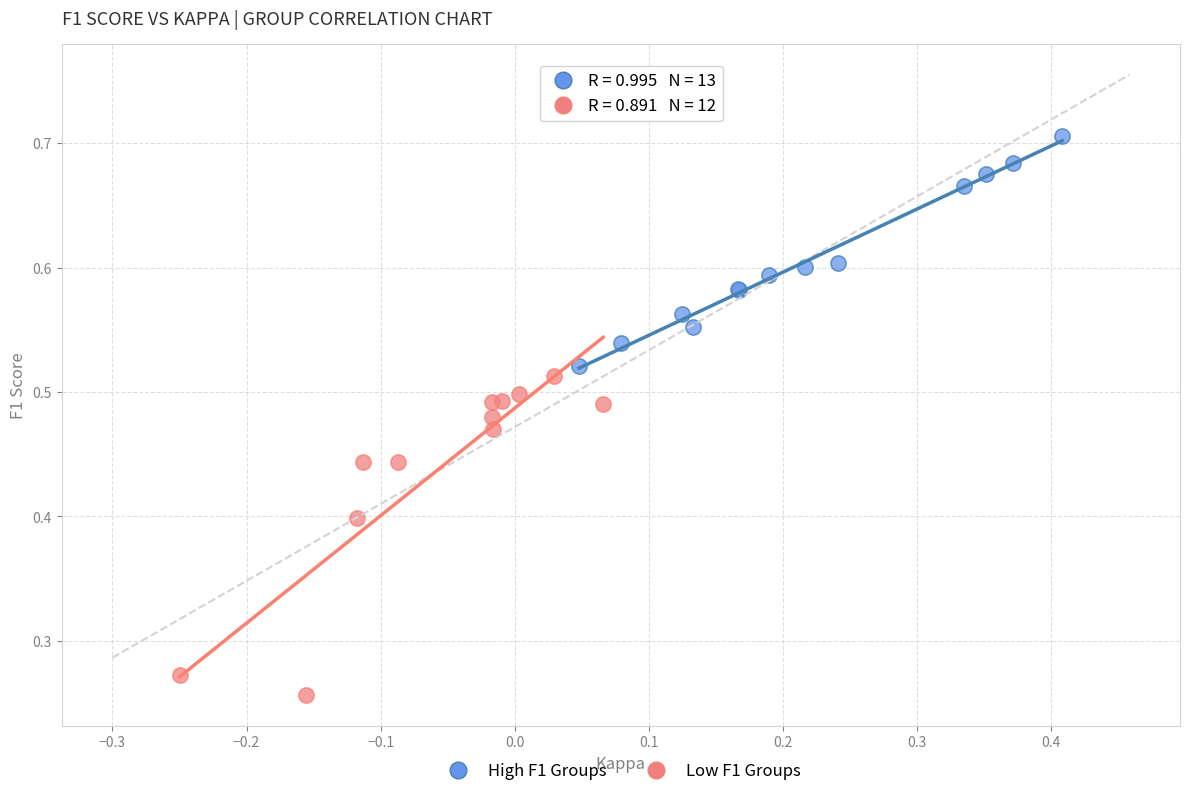

Which series has the widest spread of Y values?

Low F1 Groups